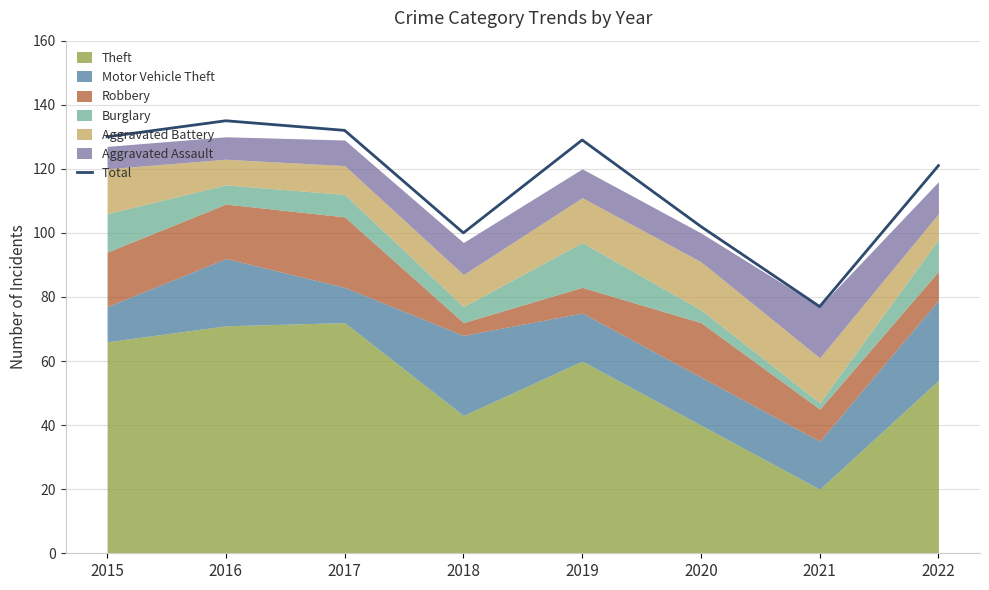

What is the value of the 5th point from the left?

129